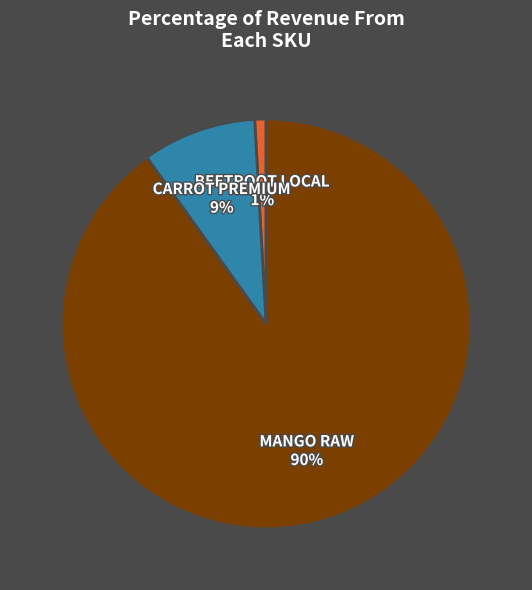

Is there any slice that represents more than half of the pie?

Yes